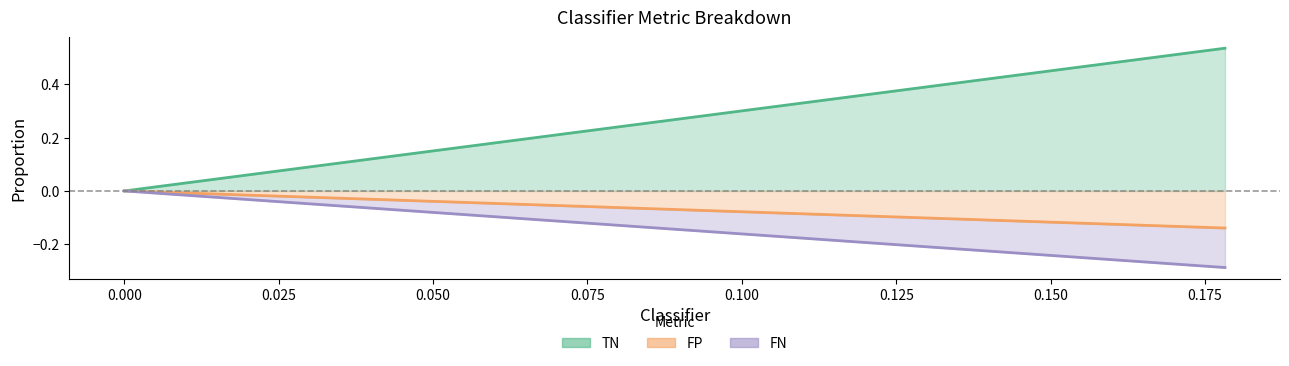

What is the difference between the maximum and minimum values in the FN series?

0.1